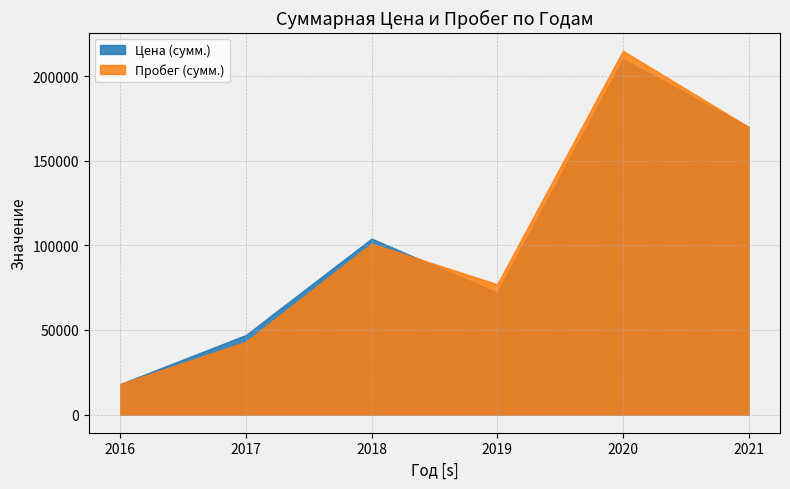

Reading left to right, list all the values displayed in this chart.

Цена (сумм.): 18000	47000	104000	72000	210000	170000
Пробег (сумм.): 18000	43000	101000	77000	215000	170000